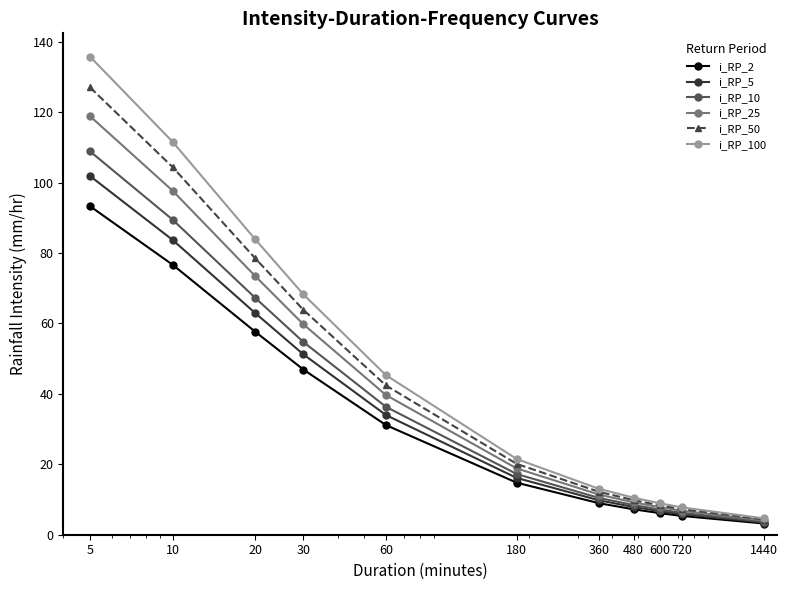

Rank the series by their maximum value, from highest to lowest.

i_RP_100, i_RP_50, i_RP_25, i_RP_10, i_RP_5, i_RP_2